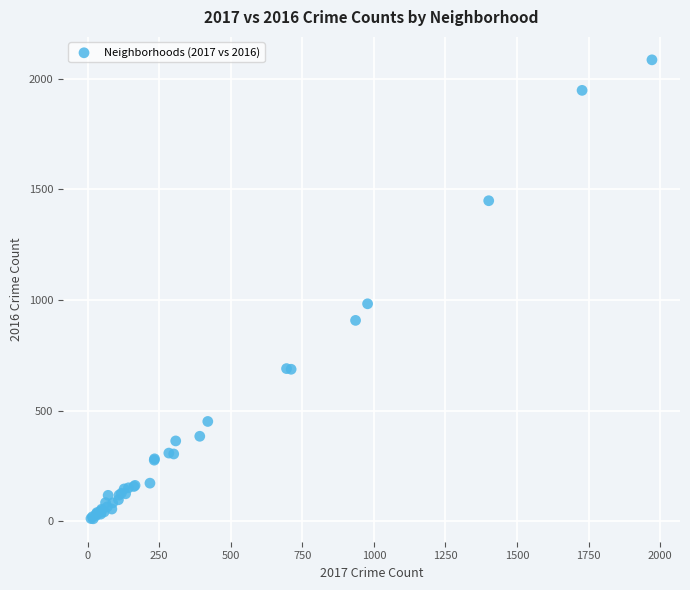

What Y value in the scatter plot is closest to 1048?

983